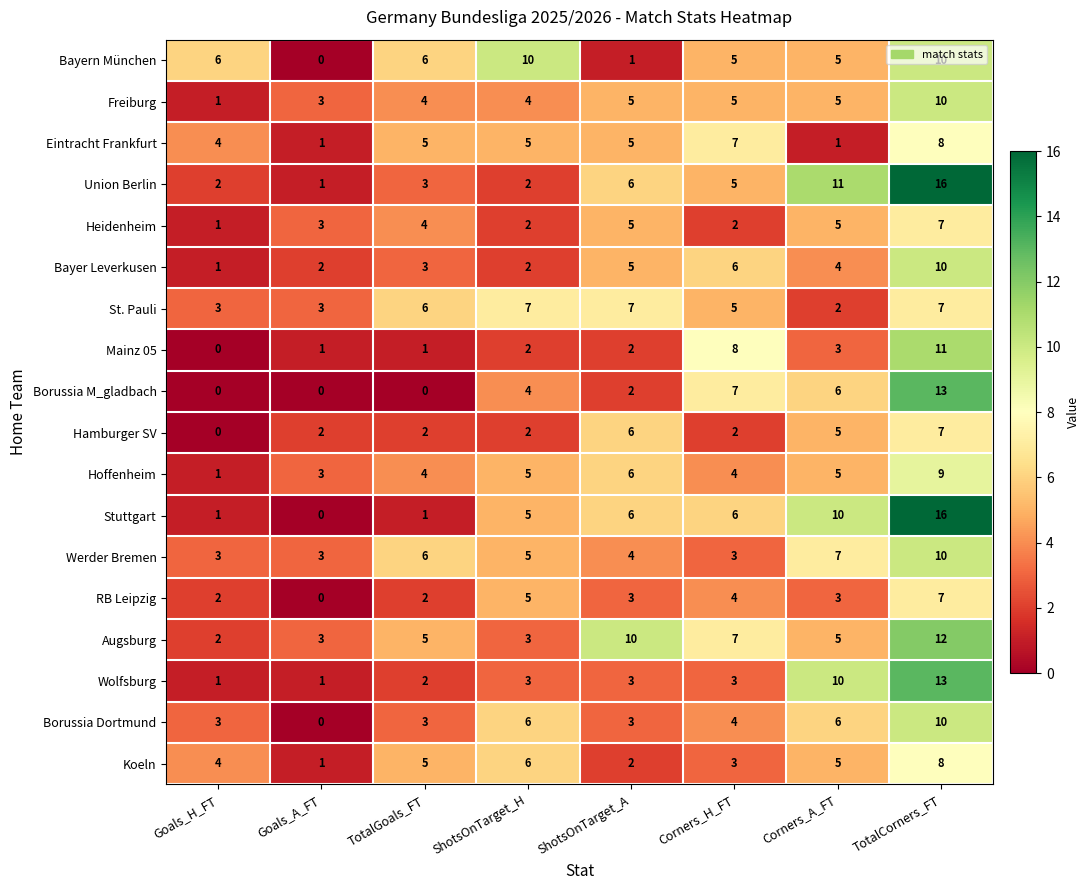

What is the sum of all Freiburg values?

37